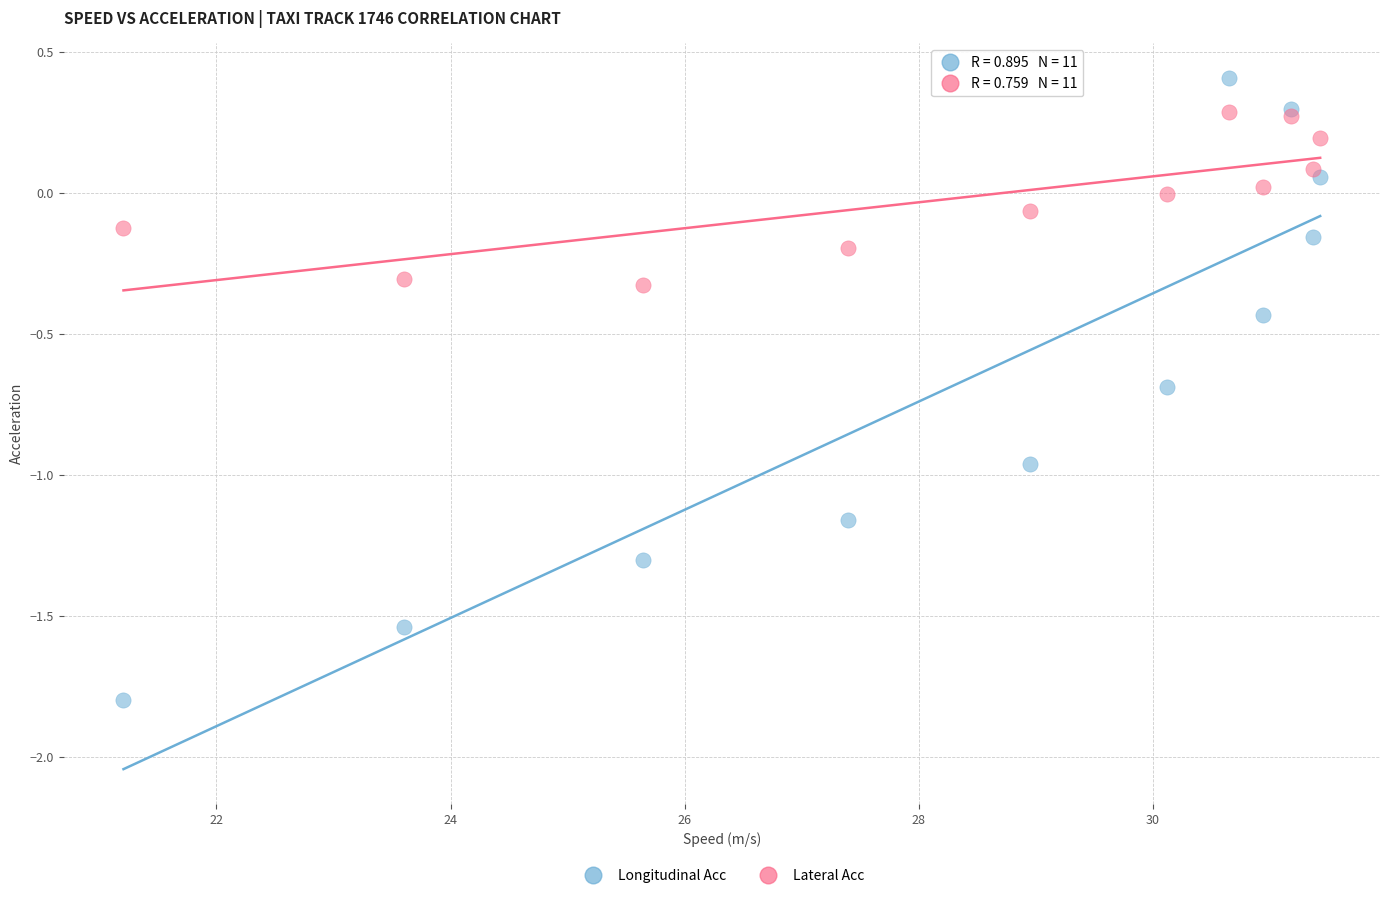

What is the X range (max minus min) for the scatter plot?

10.2